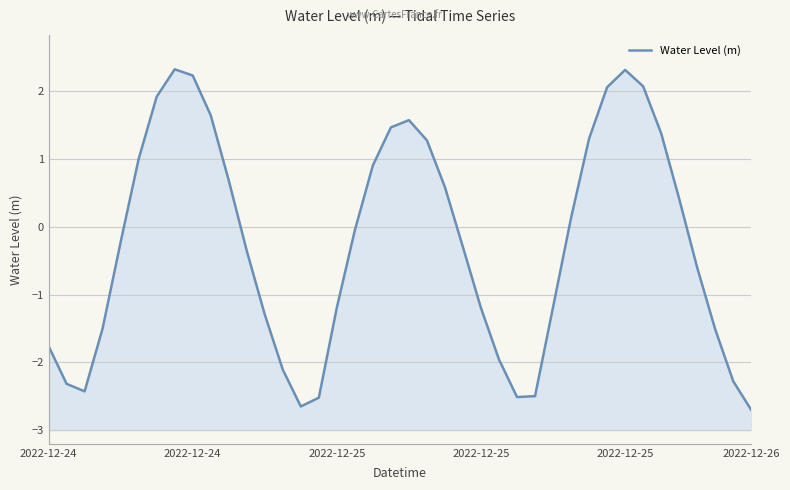

True or false: the data shows 0.7 at 10.

True